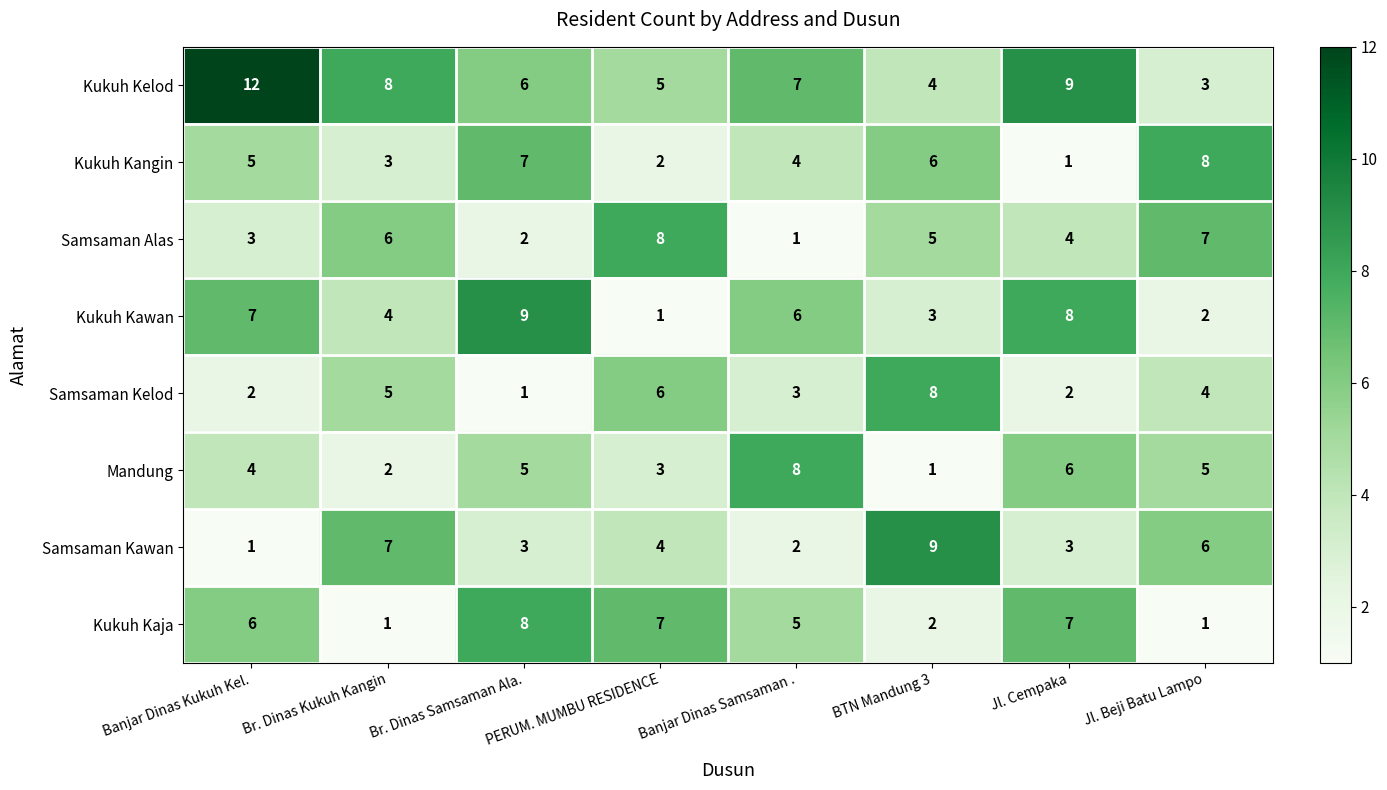

How many Samsaman Kawan values are between 3 and 7?

5